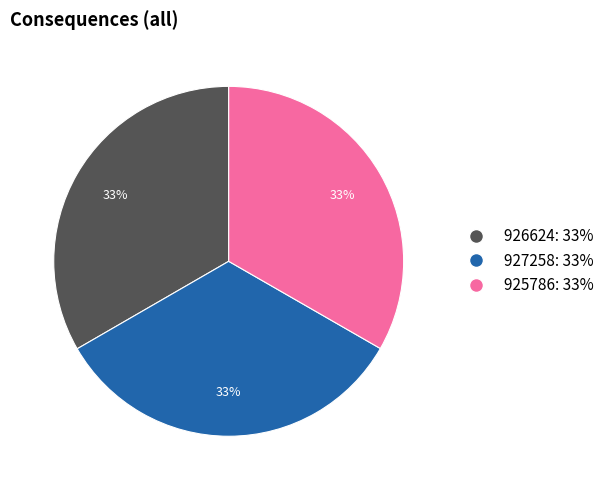

Is it true that 927258 is 33% of the pie?

True